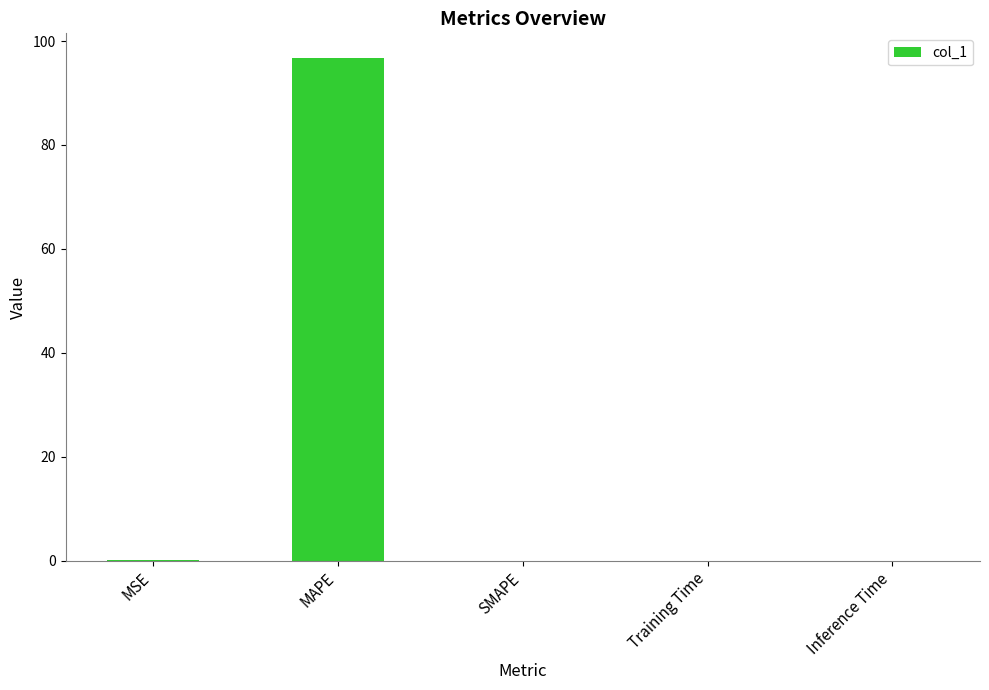

What is the sum of all values?

96.8